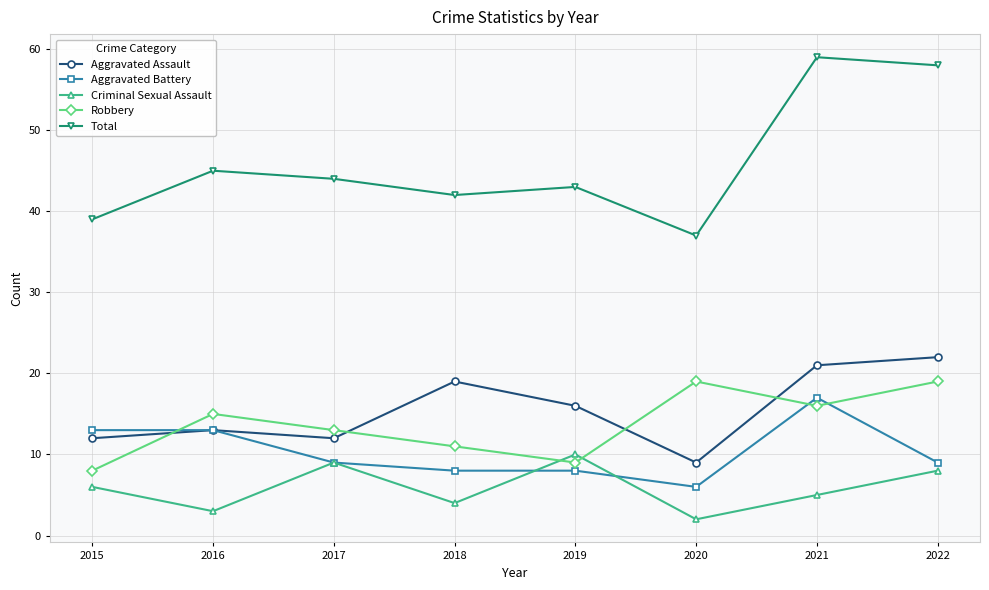

Where is Total nearest to the value 48?

2016